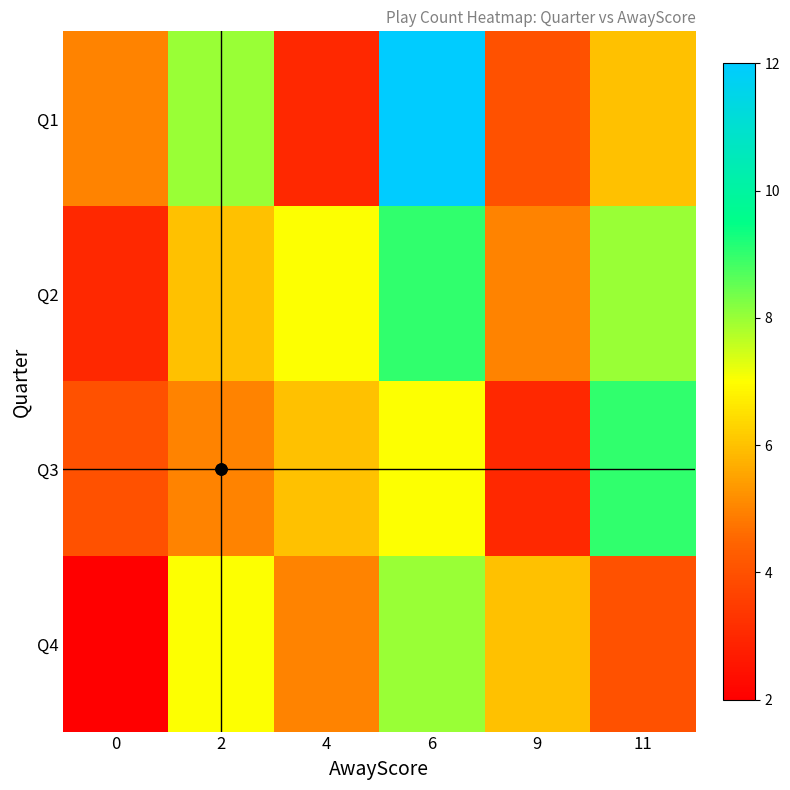

Reading right to left, extract all data points from this chart.

Q1: 11=6	9=4	6=12	4=3	2=8	0=5
Q2: 11=8	9=5	6=9	4=7	2=6	0=3
Q3: 11=9	9=3	6=7	4=6	2=5	0=4
Q4: 11=4	9=6	6=8	4=5	2=7	0=2